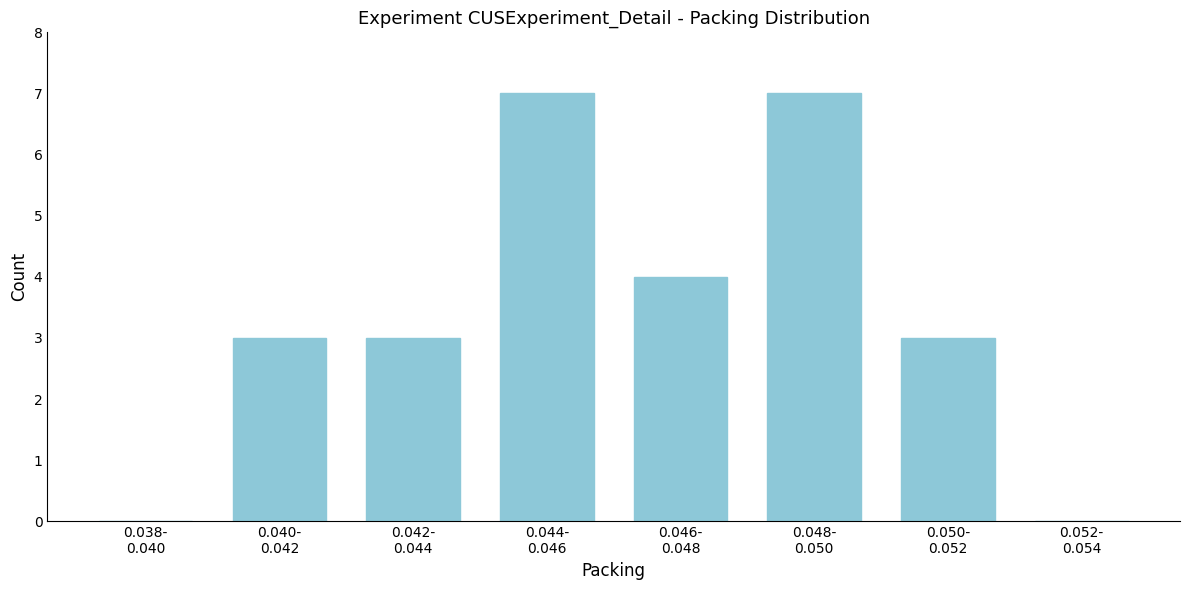

What is the greatest value displayed?

7